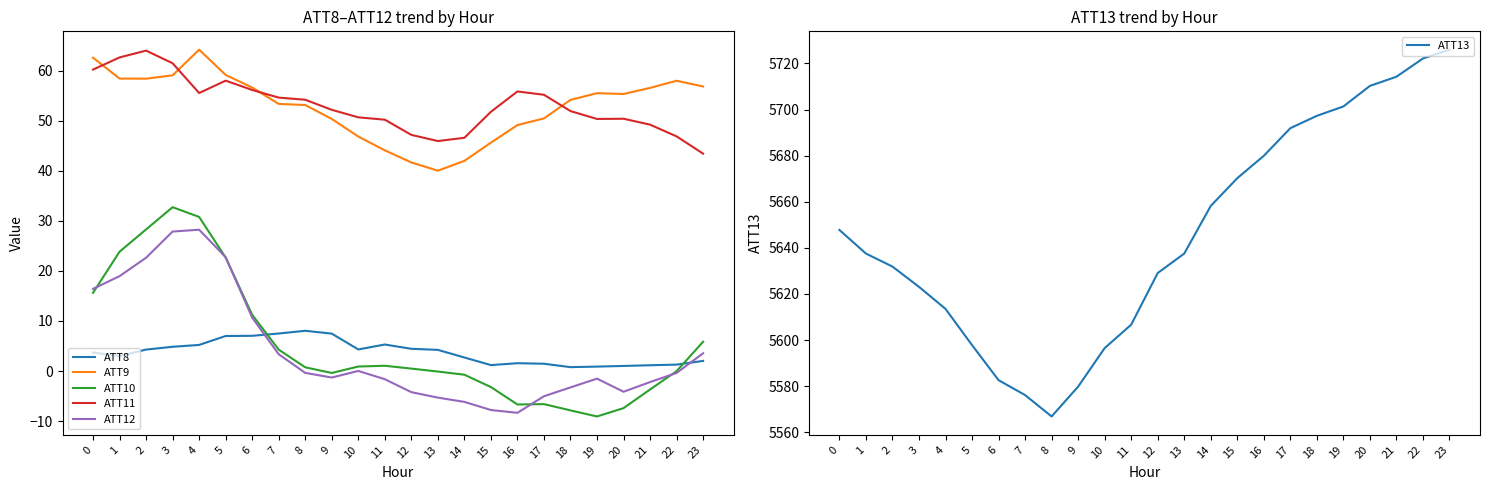

What is the greatest value displayed?

5726.0